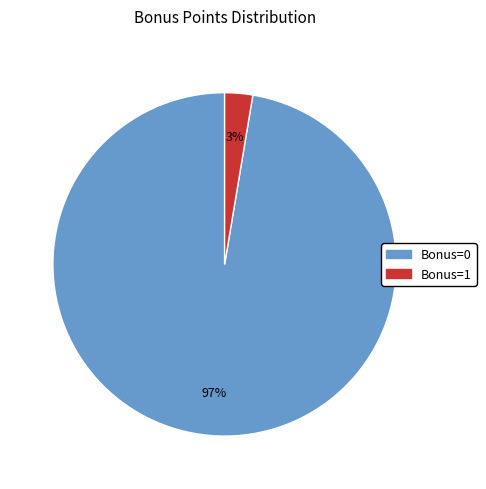

True or false: Bonus=0 accounts for 90% of the total.

False